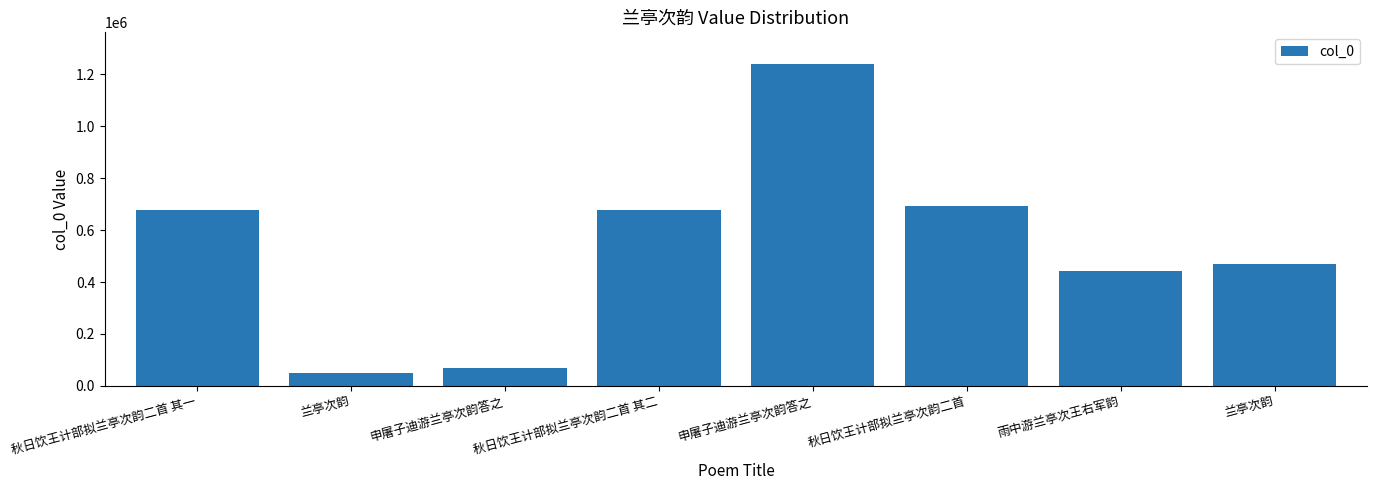

Are the bars horizontal?

No